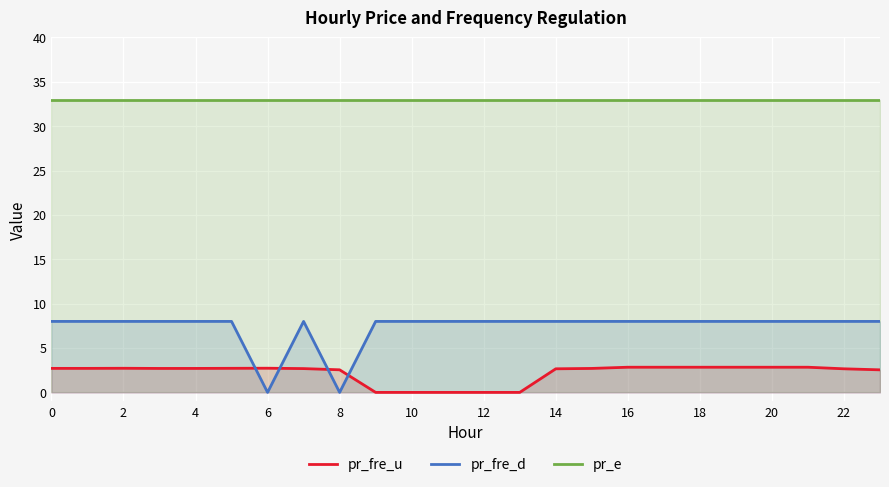

Which series has the widest spread of values?

pr_fre_d